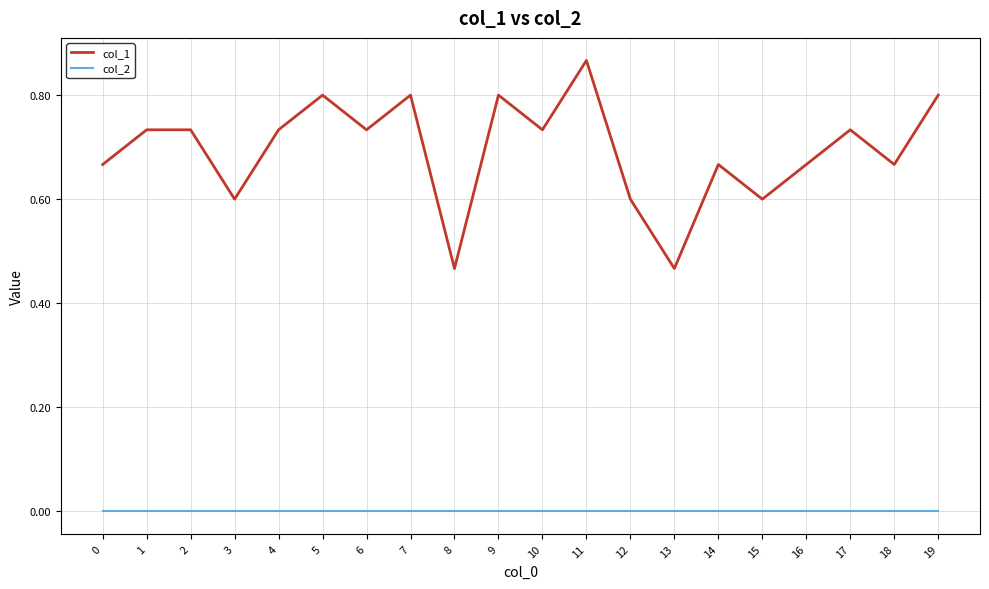

What is the difference between the highest and lowest values at 9?

0.8